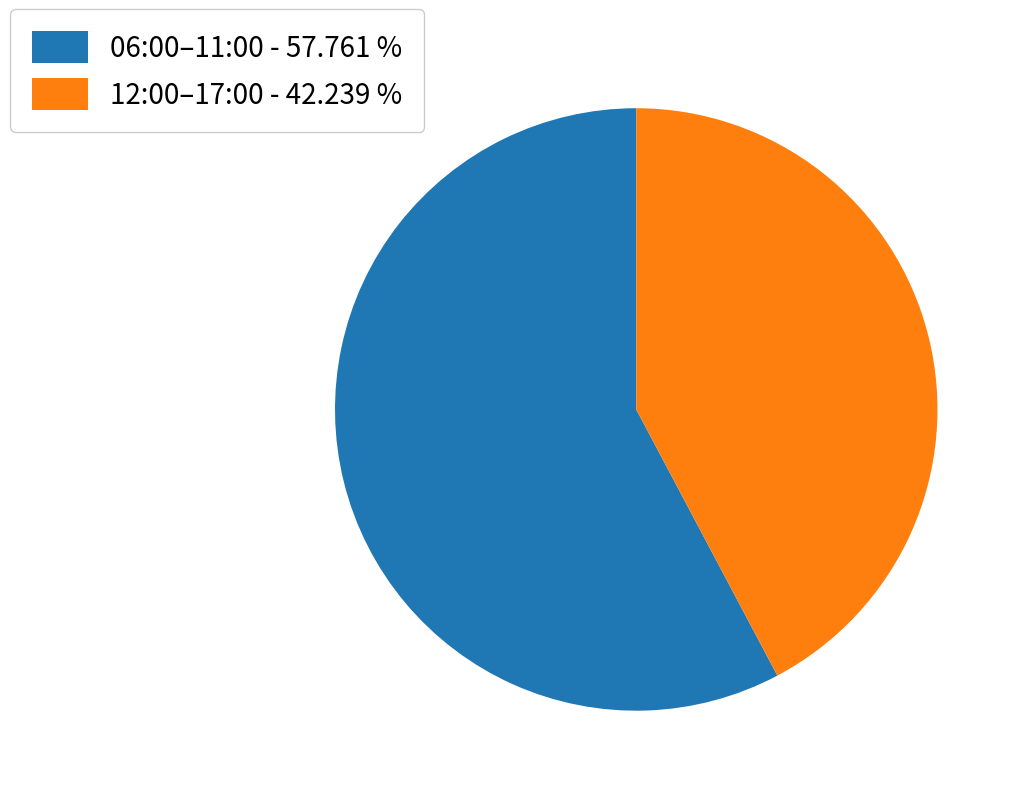

What is the ratio of the value at 06:00–11:00 - 57.761 % to the value at 12:00–17:00 - 42.239 %?

1.4